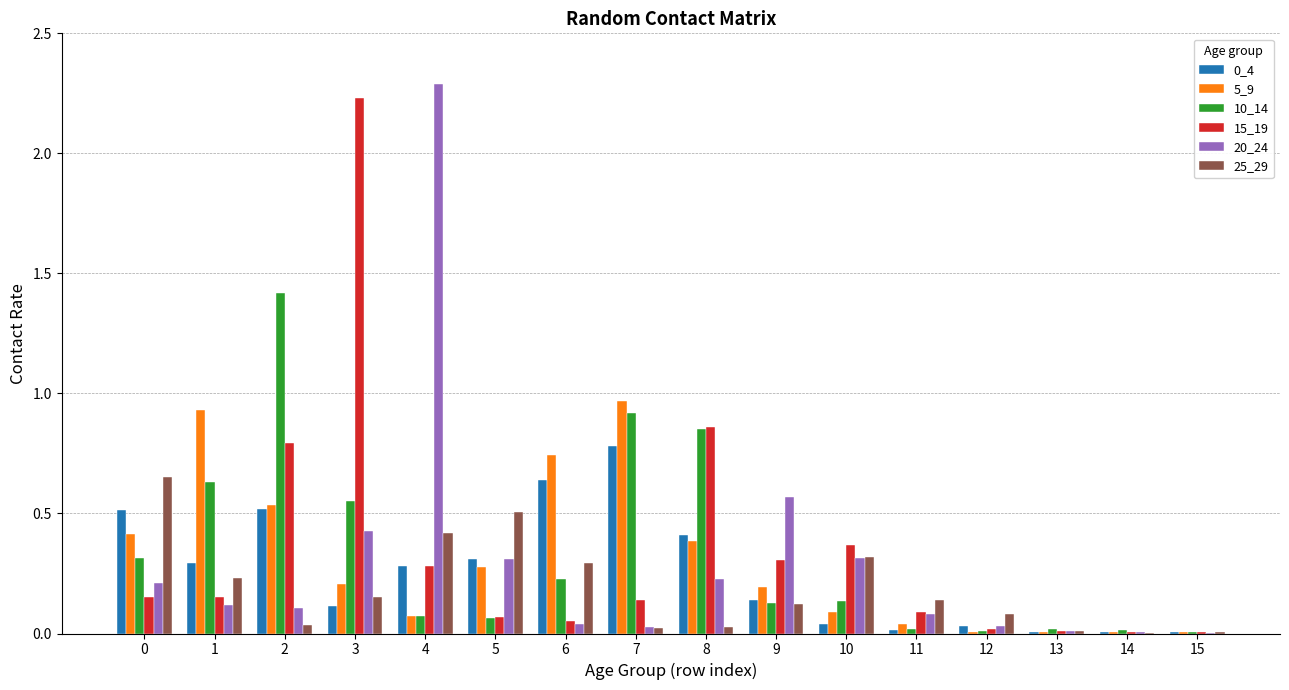

Are the bars horizontal?

No